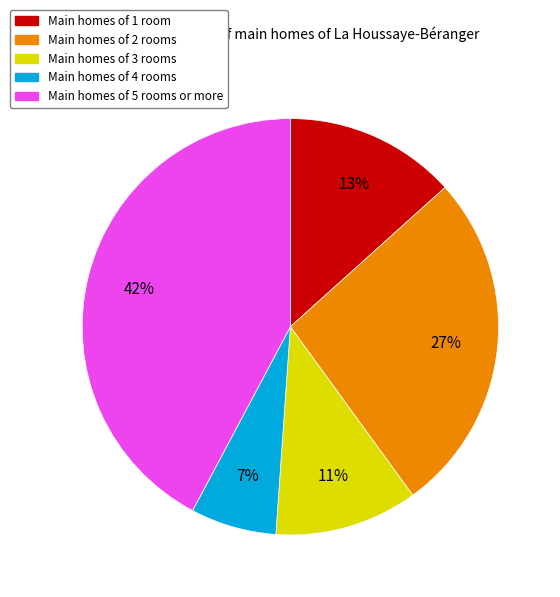

True or false: Main homes of 1 room accounts for 13% of the total.

True